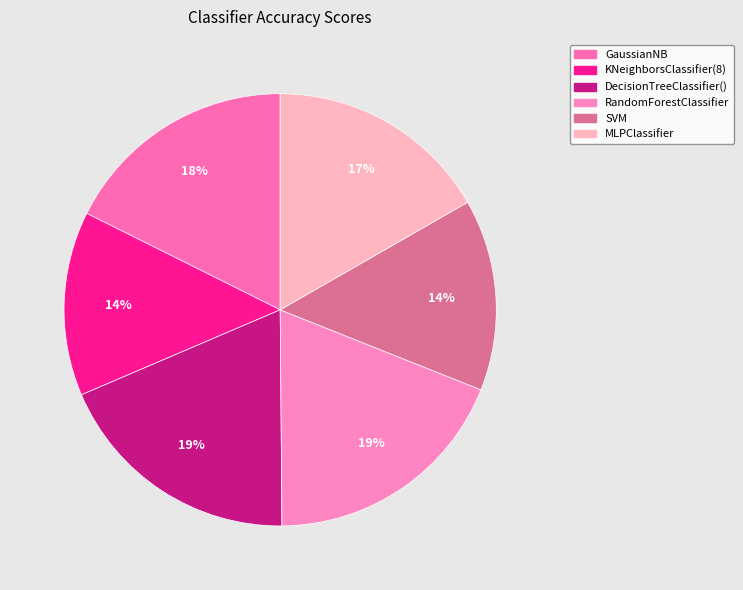

The MLPClassifier slice represents 8% of the pie. True or false?

False